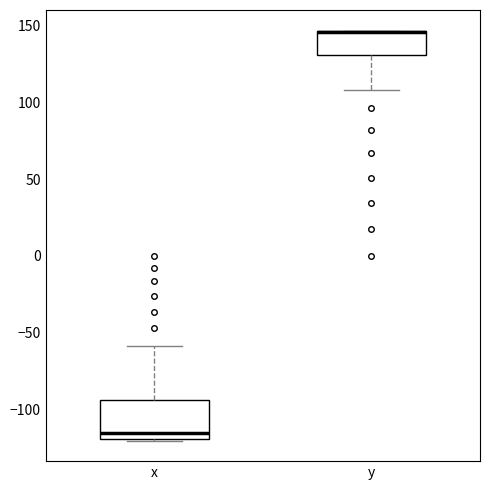

Reading left to right, transcribe this box plot: for each box, give where its median line is, the range the box spans, and where its two whiskers end, as read against the y-axis. The values are not printed on the chart, so give them approximately, as read against the axis.

x: median -115, box -120 to -95, whiskers -120 to -60
y: median 145 (drawn on the box's upper edge), box 130 to 145, whiskers 110 to 145